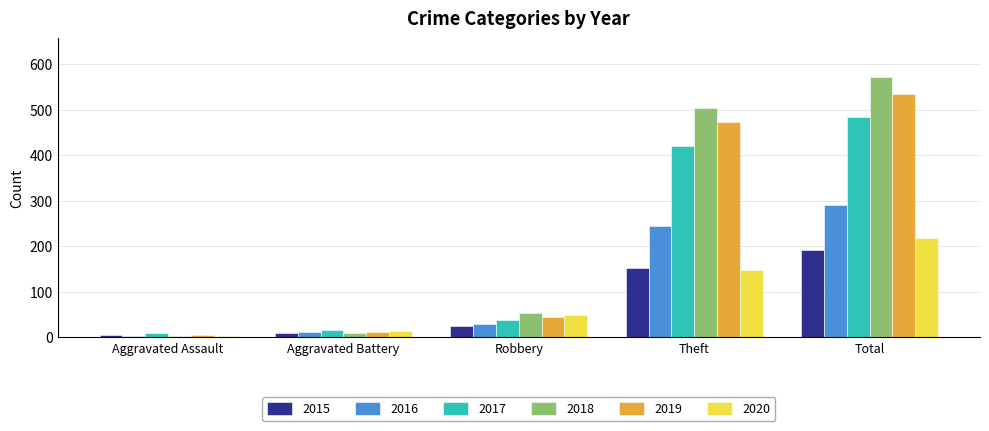

Reading left to right, transcribe all the data shown in this chart.

2015: Aggravated Assault=5	Aggravated Battery=9	Robbery=24	Theft=153	Total=191
2016: Aggravated Assault=2	Aggravated Battery=12	Robbery=29	Theft=245	Total=290
2017: Aggravated Assault=9	Aggravated Battery=16	Robbery=37	Theft=420	Total=483
2018: Aggravated Assault=2	Aggravated Battery=10	Robbery=54	Theft=504	Total=571
2019: Aggravated Assault=5	Aggravated Battery=11	Robbery=45	Theft=473	Total=534
2020: Aggravated Assault=4	Aggravated Battery=15	Robbery=49	Theft=148	Total=218